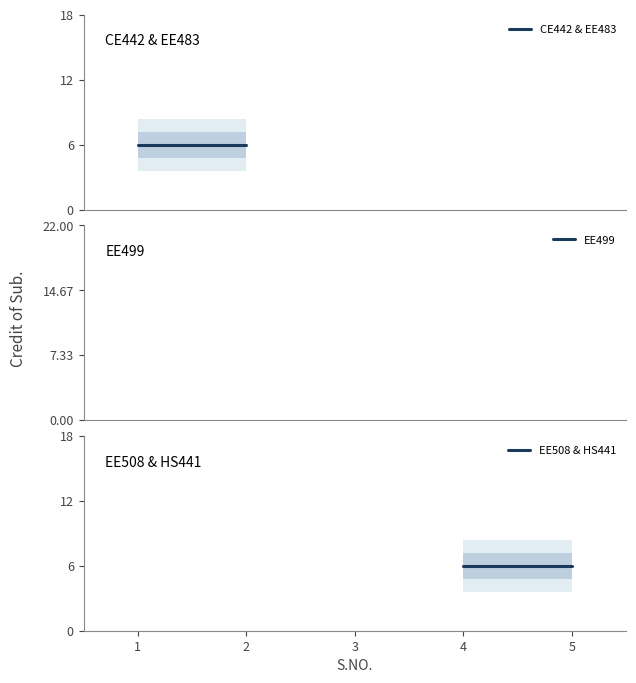

The value at 2 is 6. True or false?

True